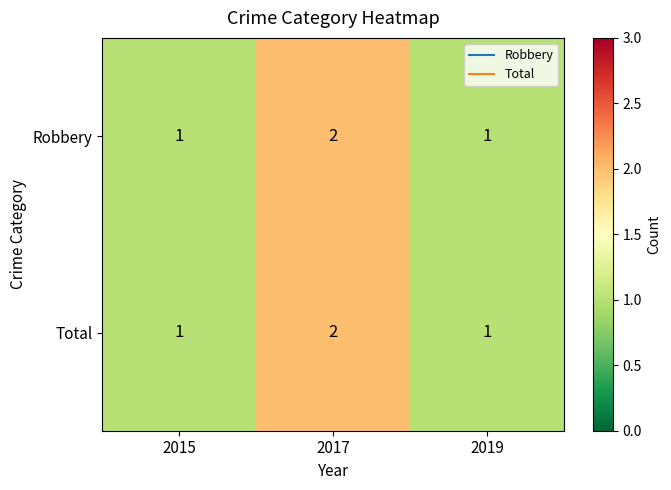

Which category has the highest value in the Robbery series?

2017